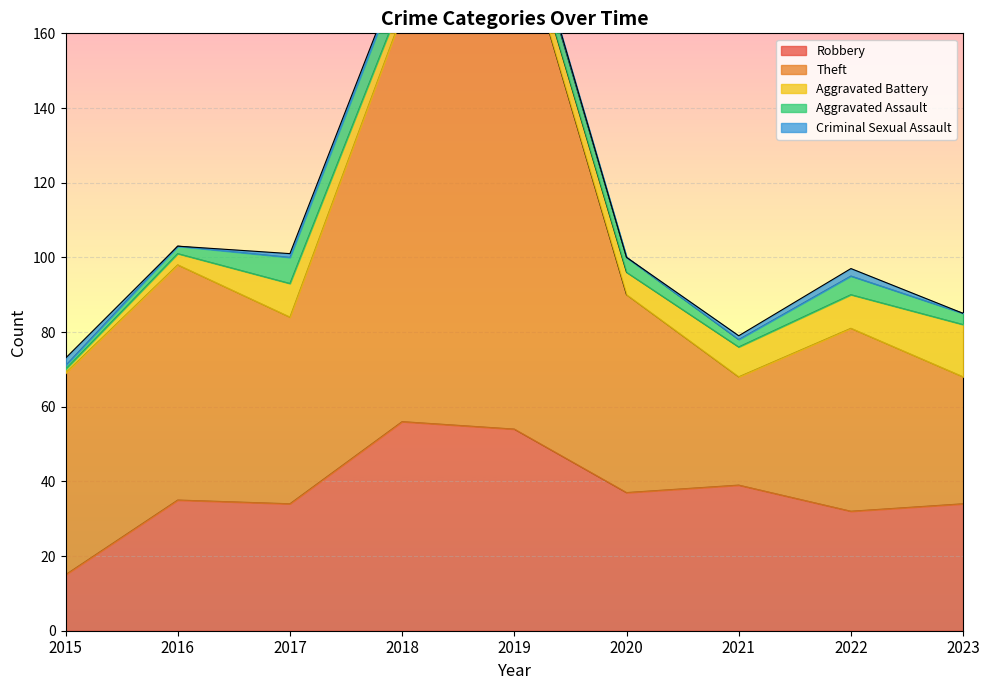

What is the value of the Theft point at the 9th from the left?

34